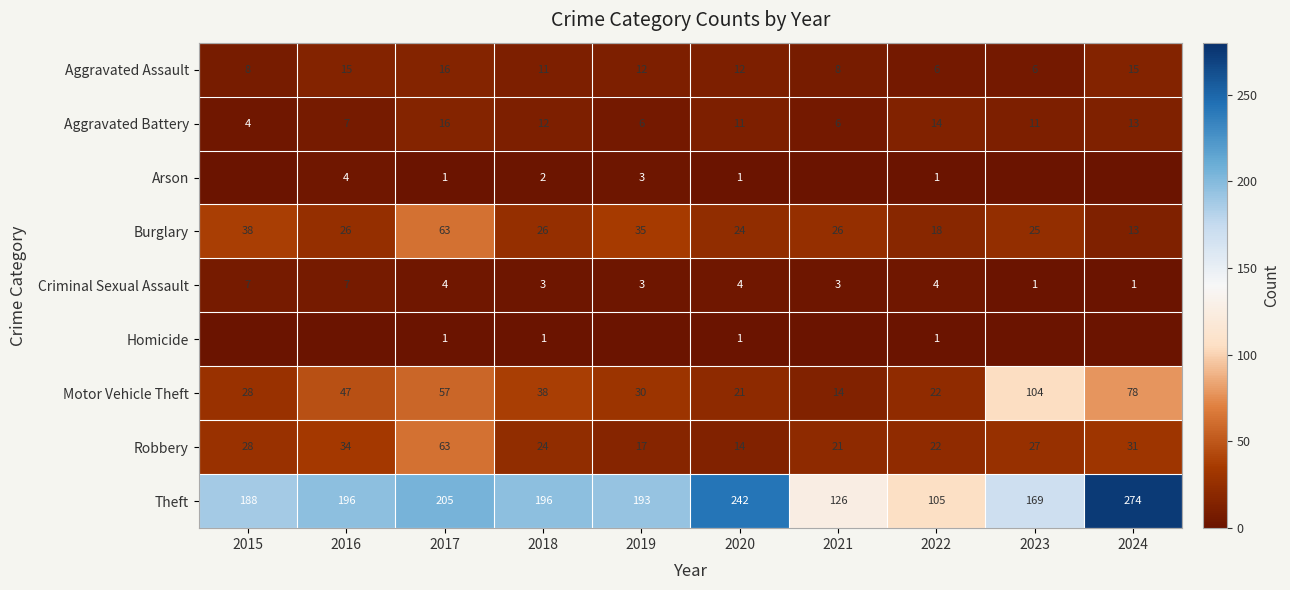

What value does the Burglary series have at 2017, to the nearest 5?

65